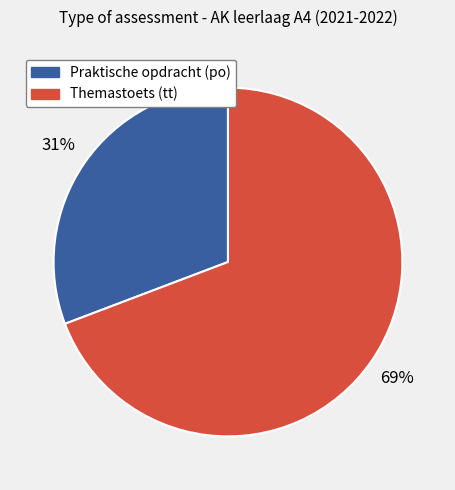

To the nearest percent, what is the difference between the largest and smallest slice percentages?

38%